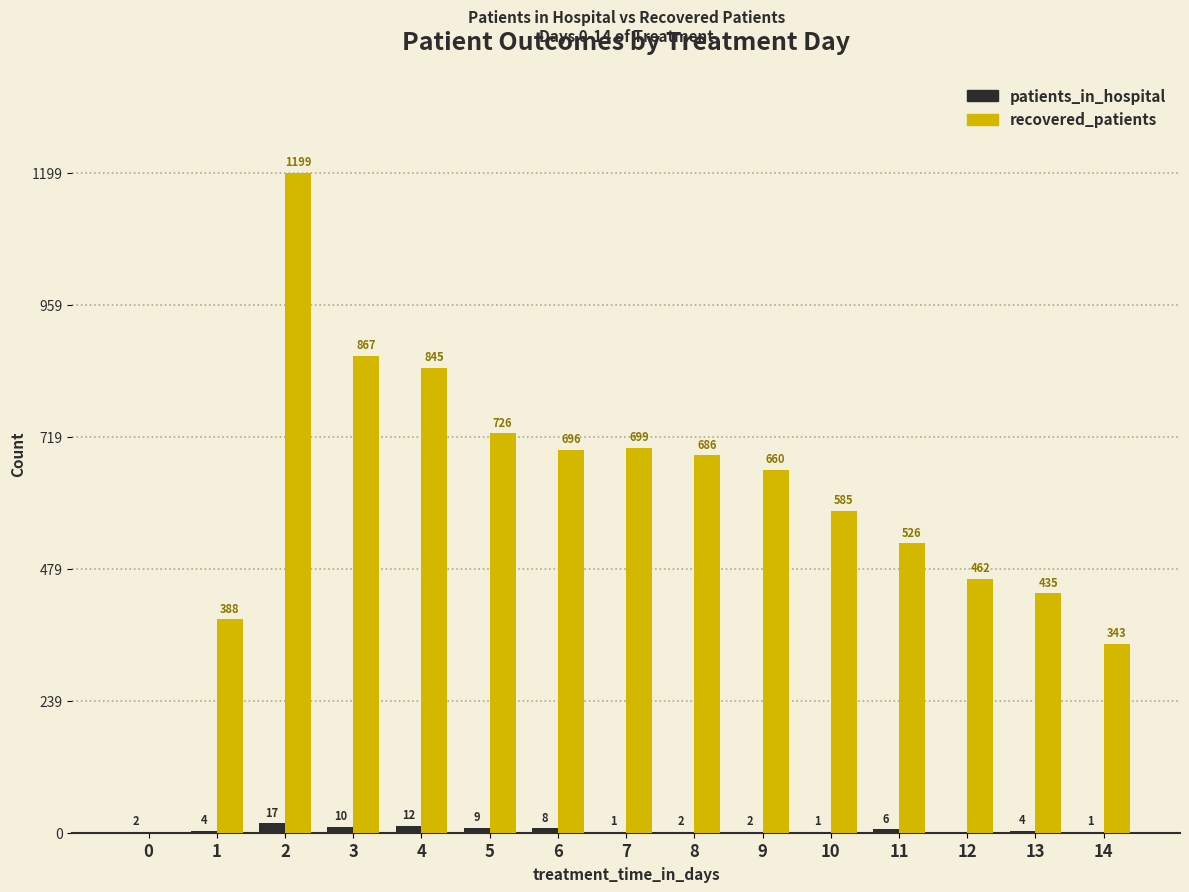

Which category has the highest value in the patients_in_hospital series?

2